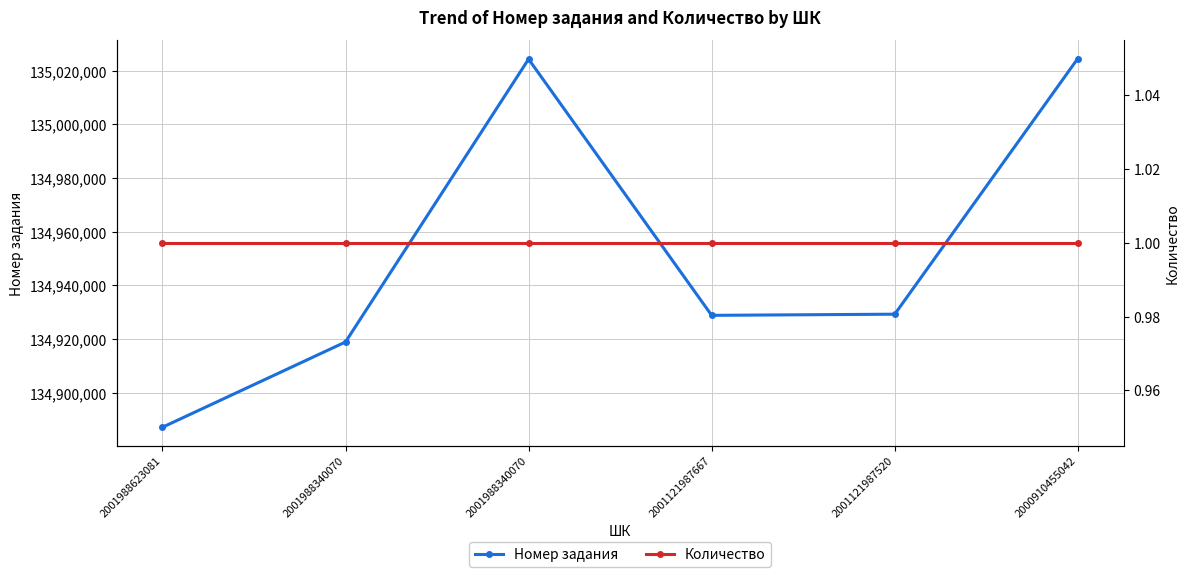

Which category has the lowest value across all series?

2001988623081